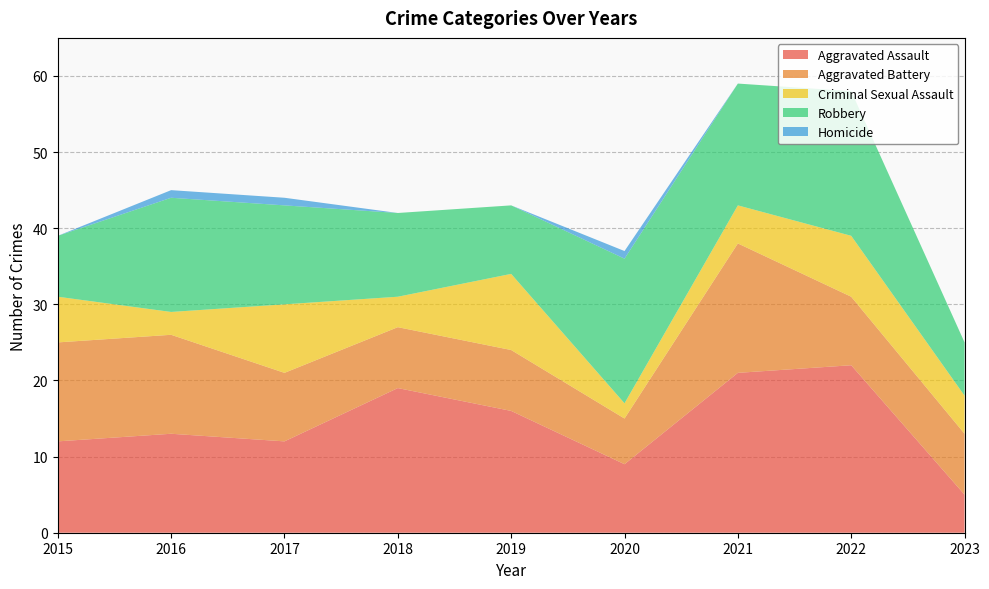

Reading left to right, what are all the values shown in this chart?

Aggravated Assault: 12	13	12	19	16	9	21	22	5
Aggravated Battery: 13	13	9	8	8	6	17	9	8
Criminal Sexual Assault: 6	3	9	4	10	2	5	8	5
Robbery: 8	15	13	11	9	19	16	19	7
Homicide: 0	1	1	0	0	1	0	0	0